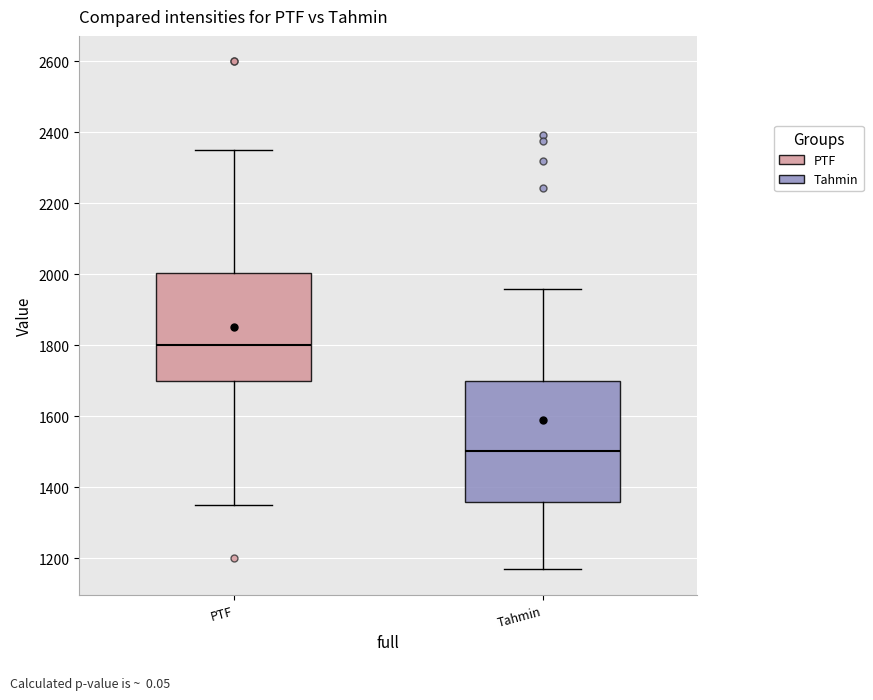

Comparing the boxes themselves (not the whiskers), which one is the tallest?

Tahmin